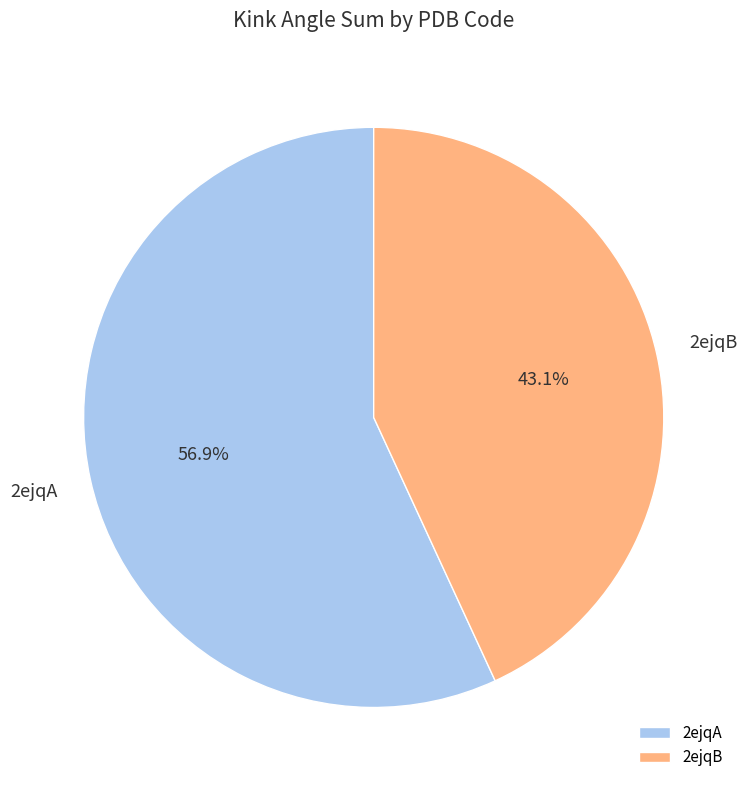

Which slice is the largest?

2ejqA